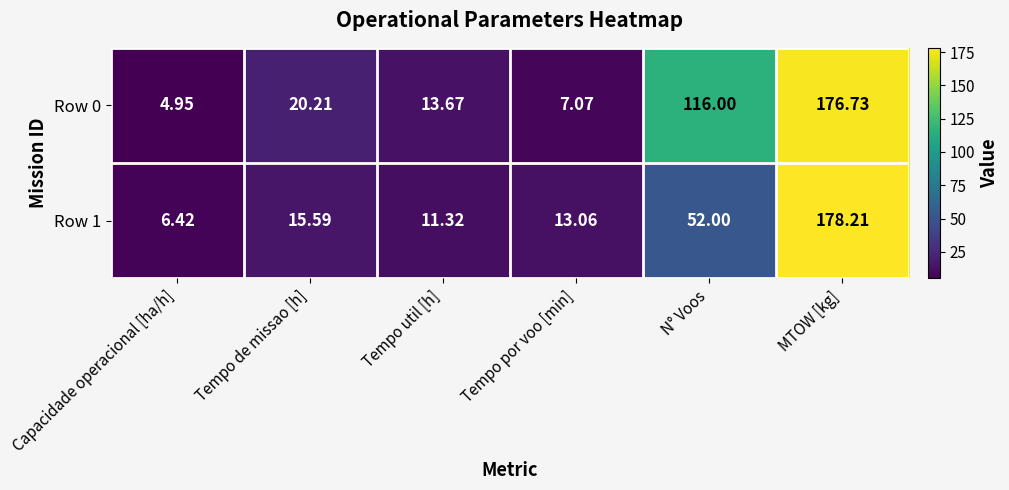

List the labels in order of Row 0 value, smallest first.

Capacidade operacional [ha/h], Tempo por voo [min], Tempo util [h], Tempo de missao [h], N° Voos, MTOW [kg]